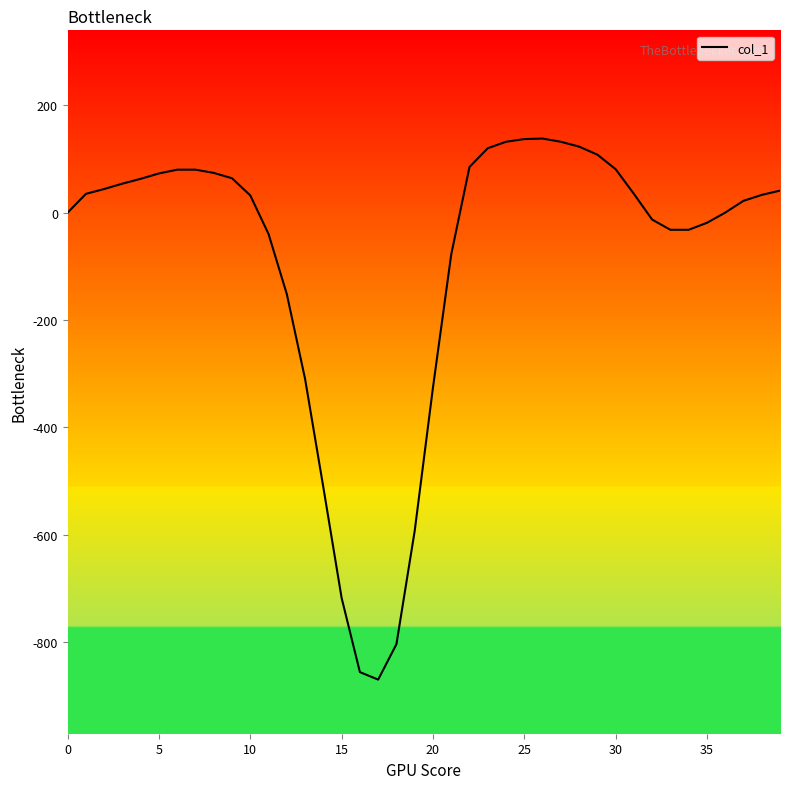

What is the difference between the maximum and minimum values?

1008